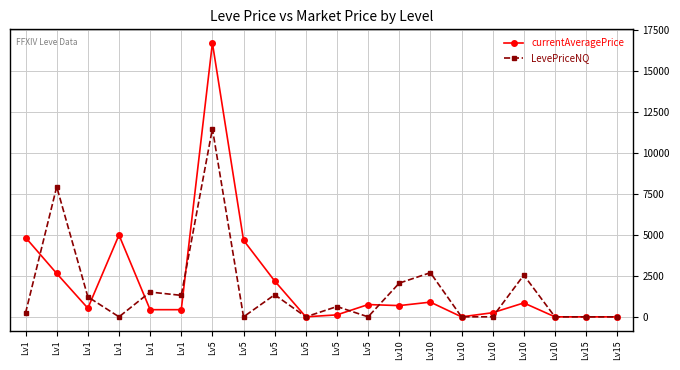

Which category has the highest value across all series?

Lv5